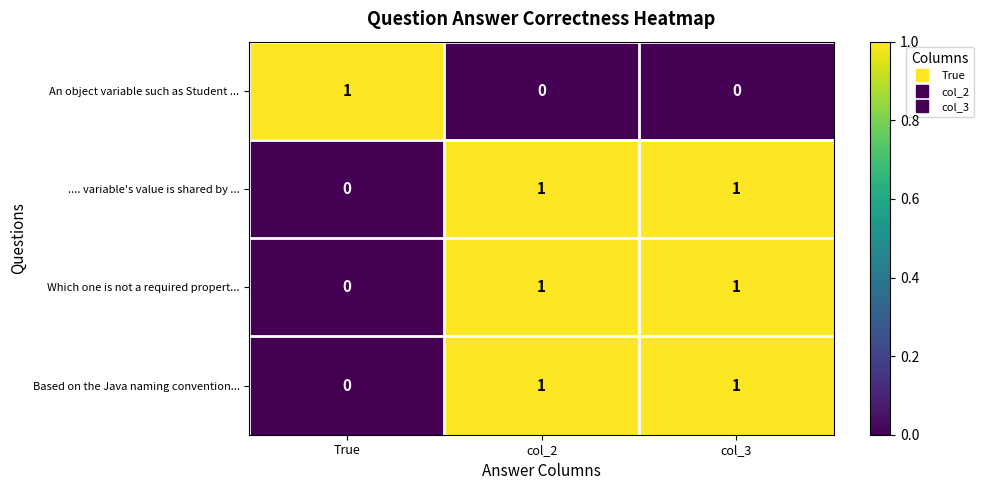

At which label is Which one is not a required propert... closest to 0?

True